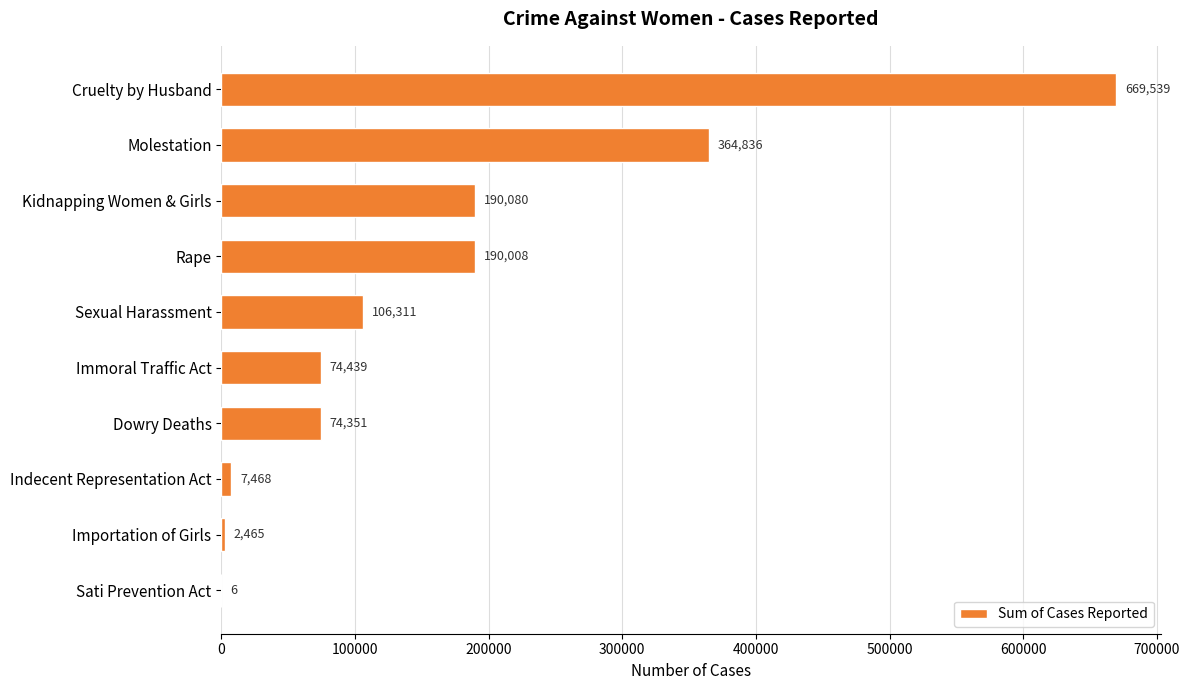

At which category does the chart reach its peak across all series?

Cruelty by Husband